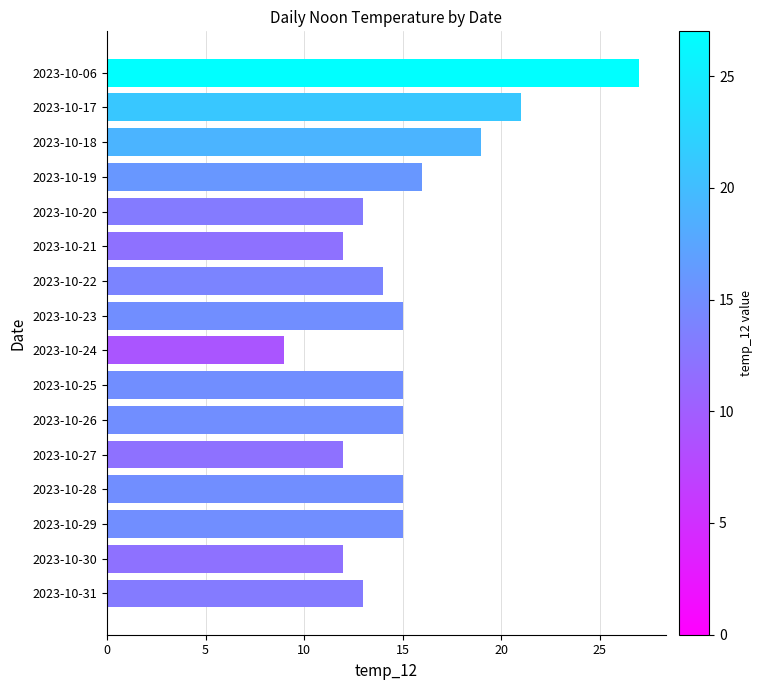

Which category has the lowest value across all series?

2023-10-24